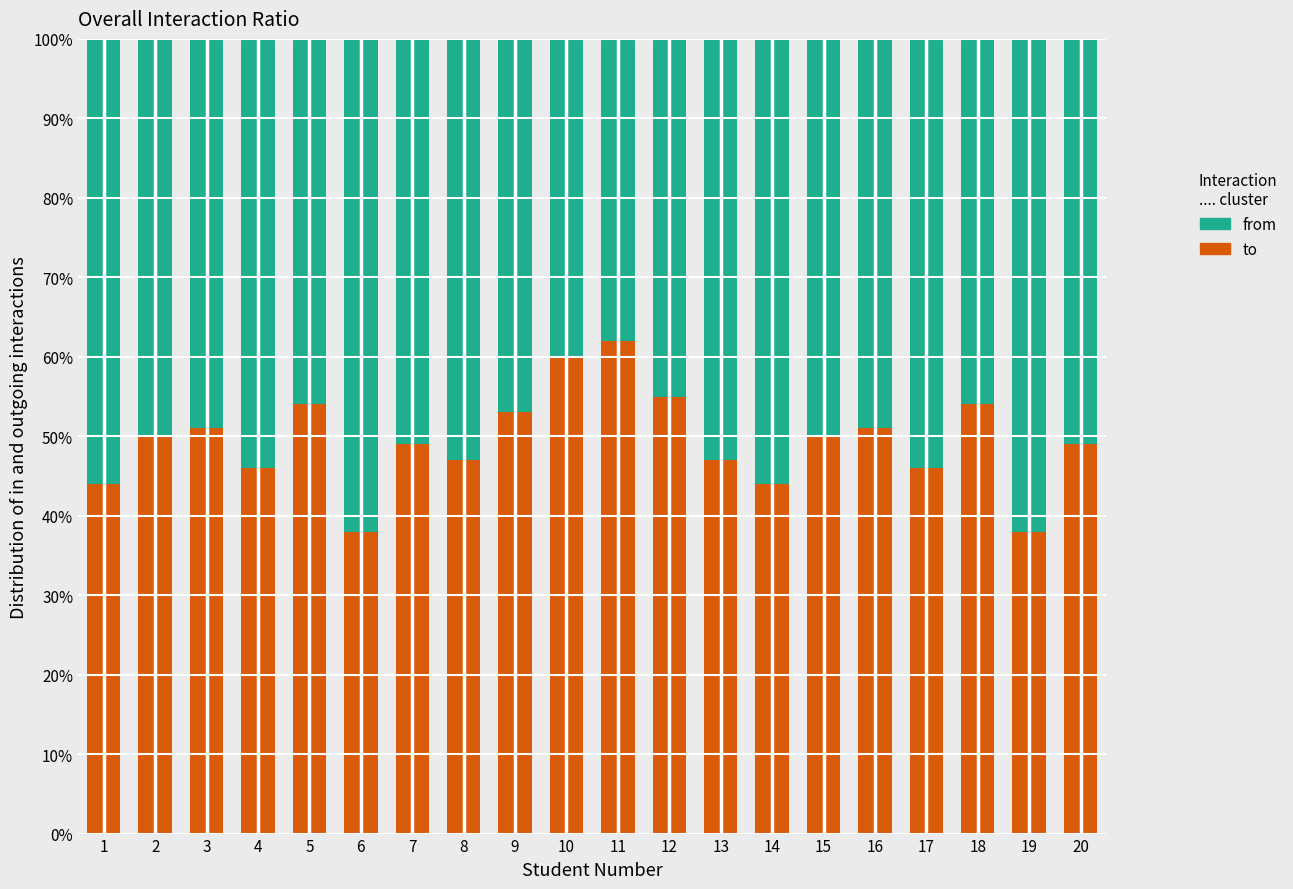

What are all the series names shown in the legend?

from, to